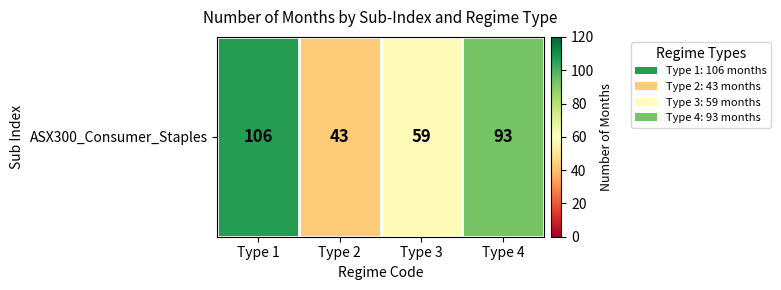

Is it true that the value at Type 3 is 59?

True